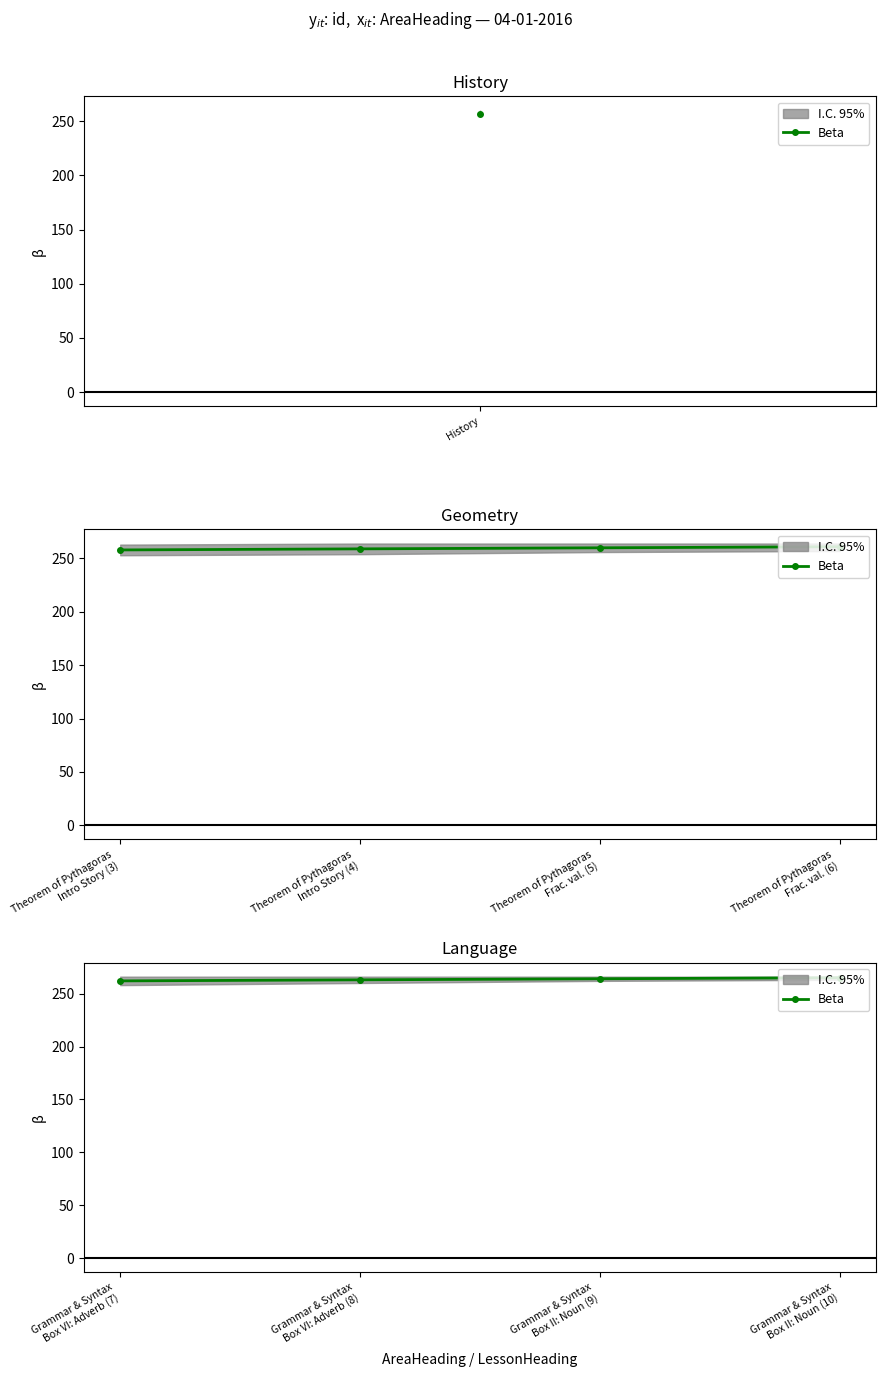

At which category does the chart reach its minimum across all series?

Grammar & Syntax Box VI: Adverb (7)